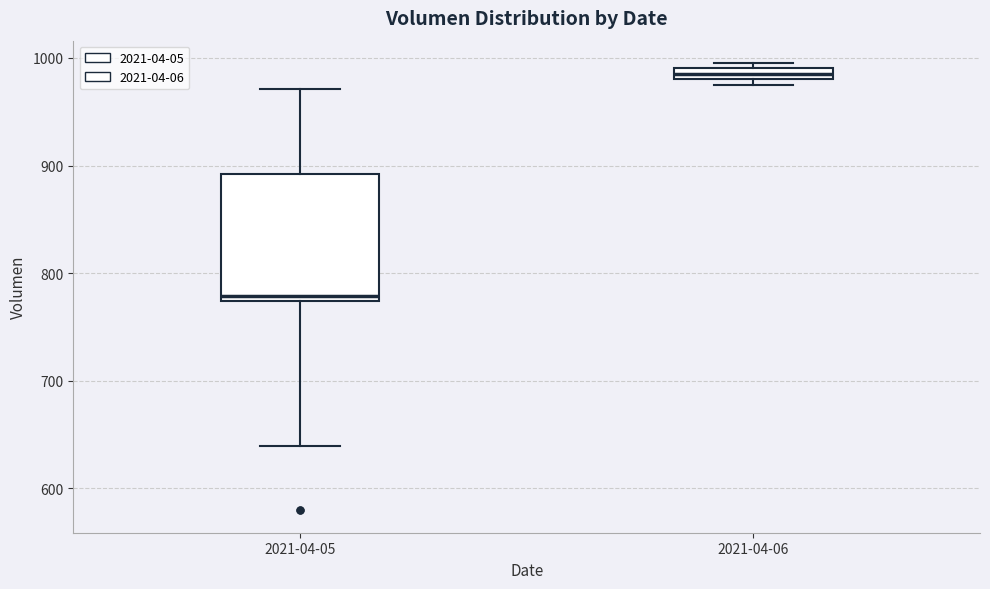

Which box is the tallest, from its lower edge to its upper edge?

2021-04-05